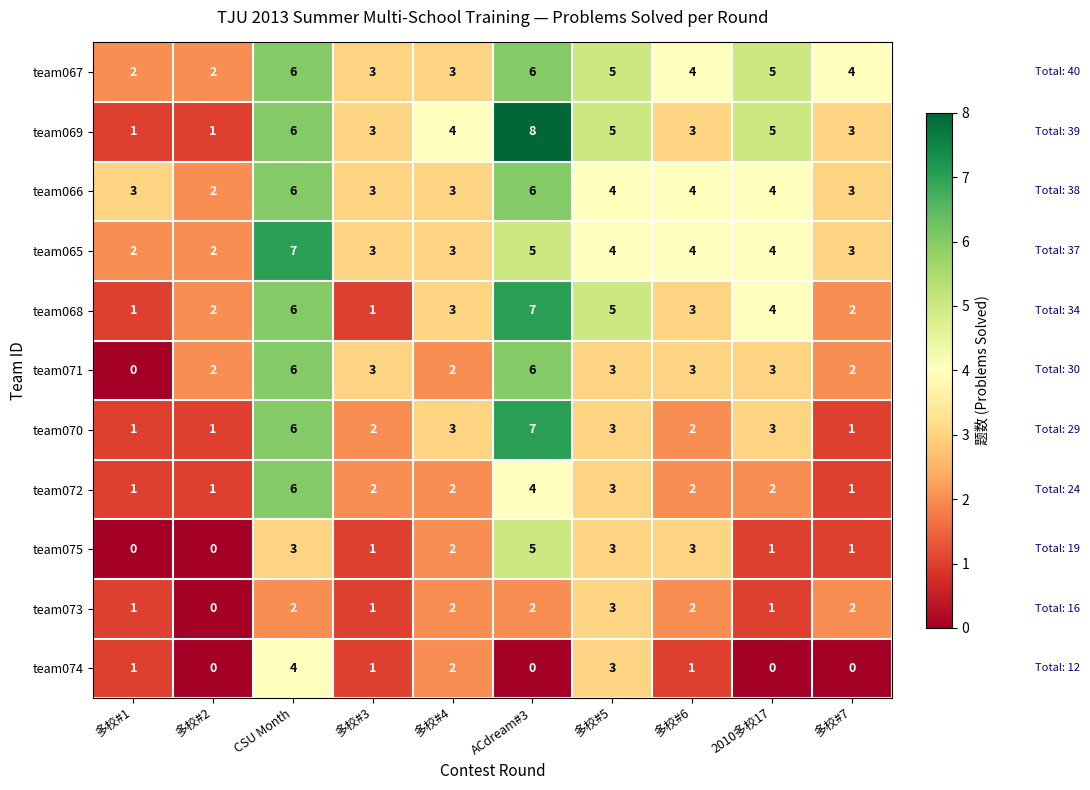

Which series has the largest total across all categories?

team067